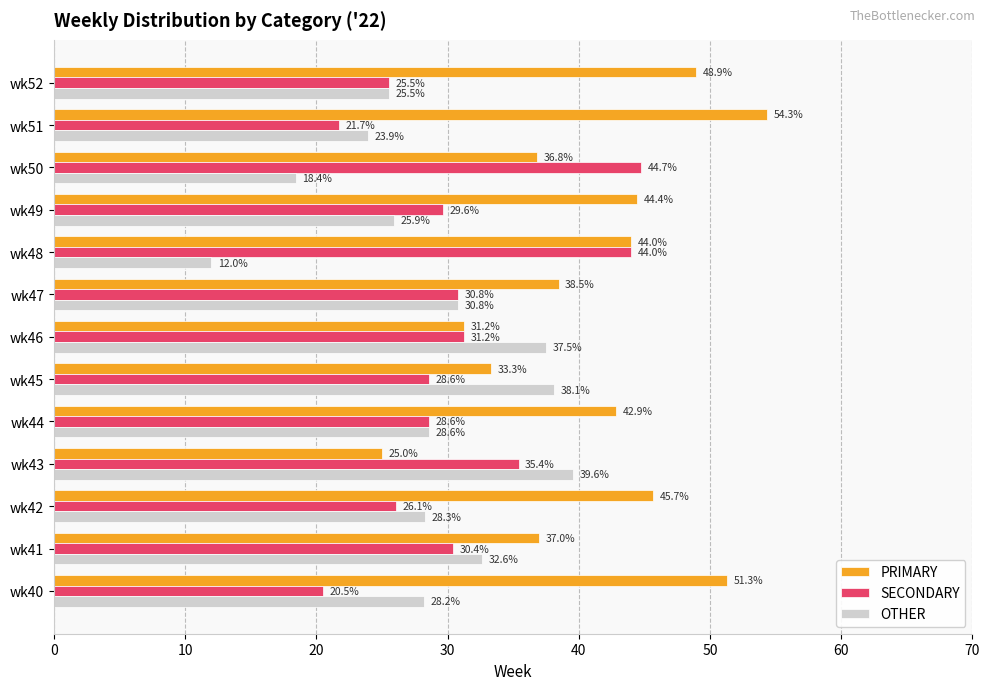

At which category does the chart reach its minimum across all series?

wk48